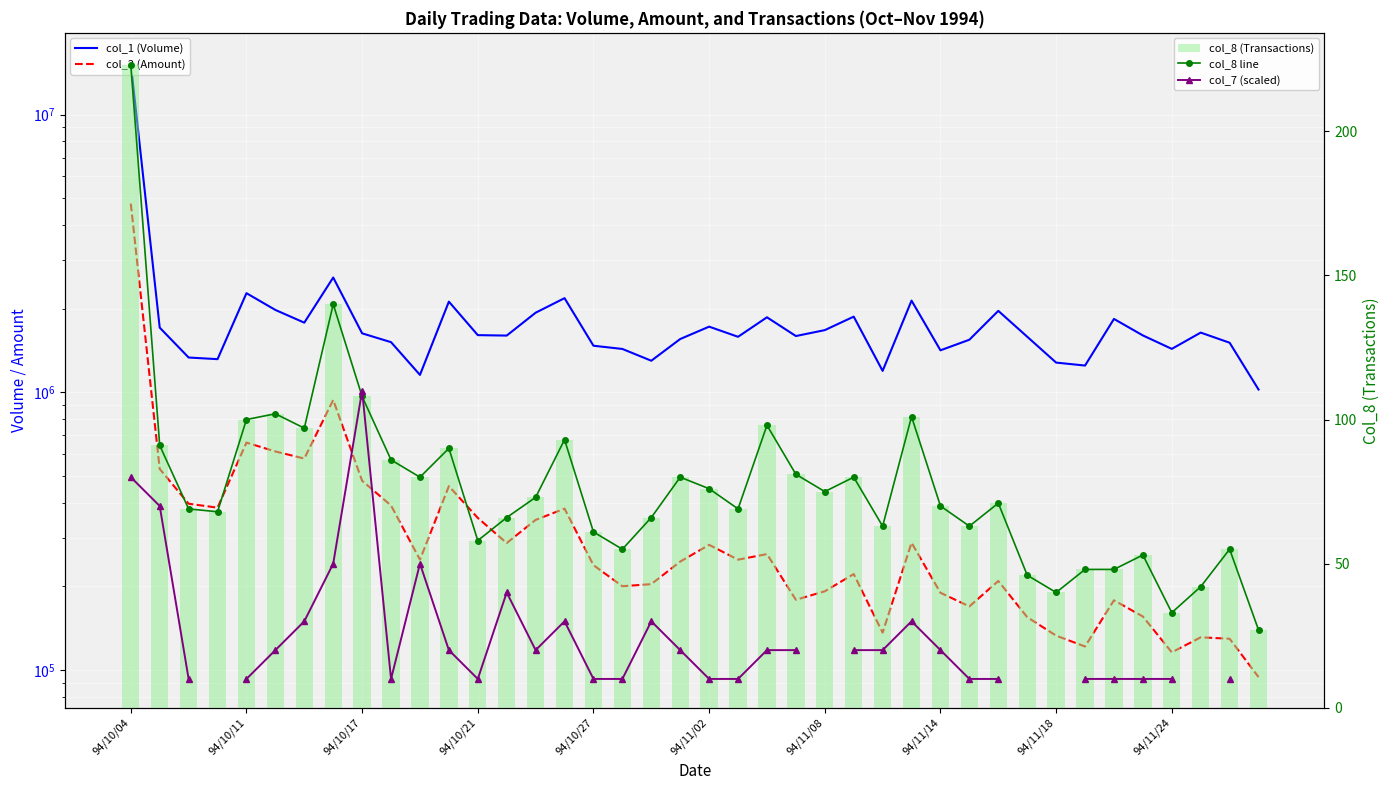

What are all the series names shown in the legend?

col_1 (Volume), col_2 (Amount), col_8 line, col_7 (scaled), col_8 (Transactions)